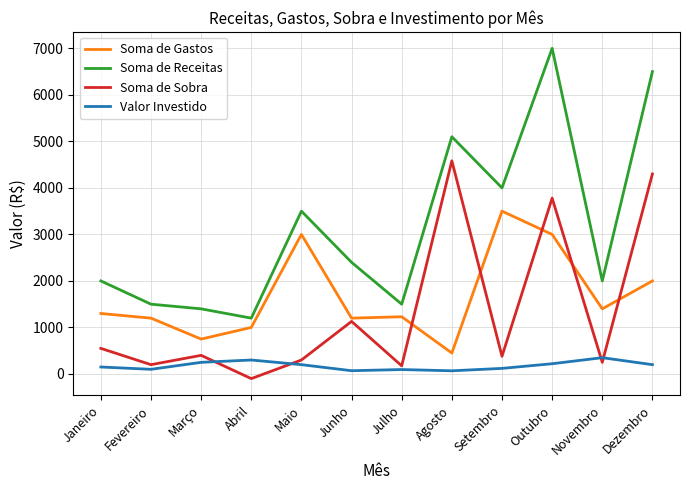

Where is Soma de Sobra nearest to the value 2241?

Junho